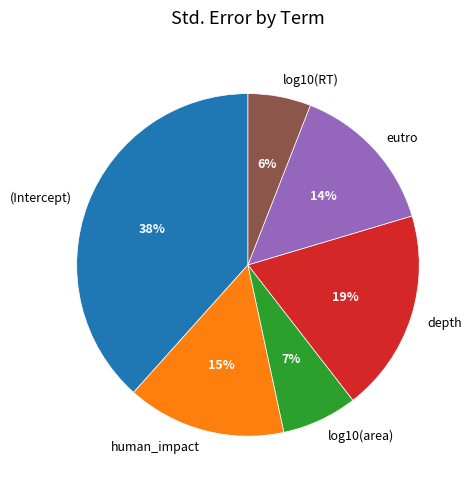

Between (Intercept) and human_impact, which is larger?

(Intercept)